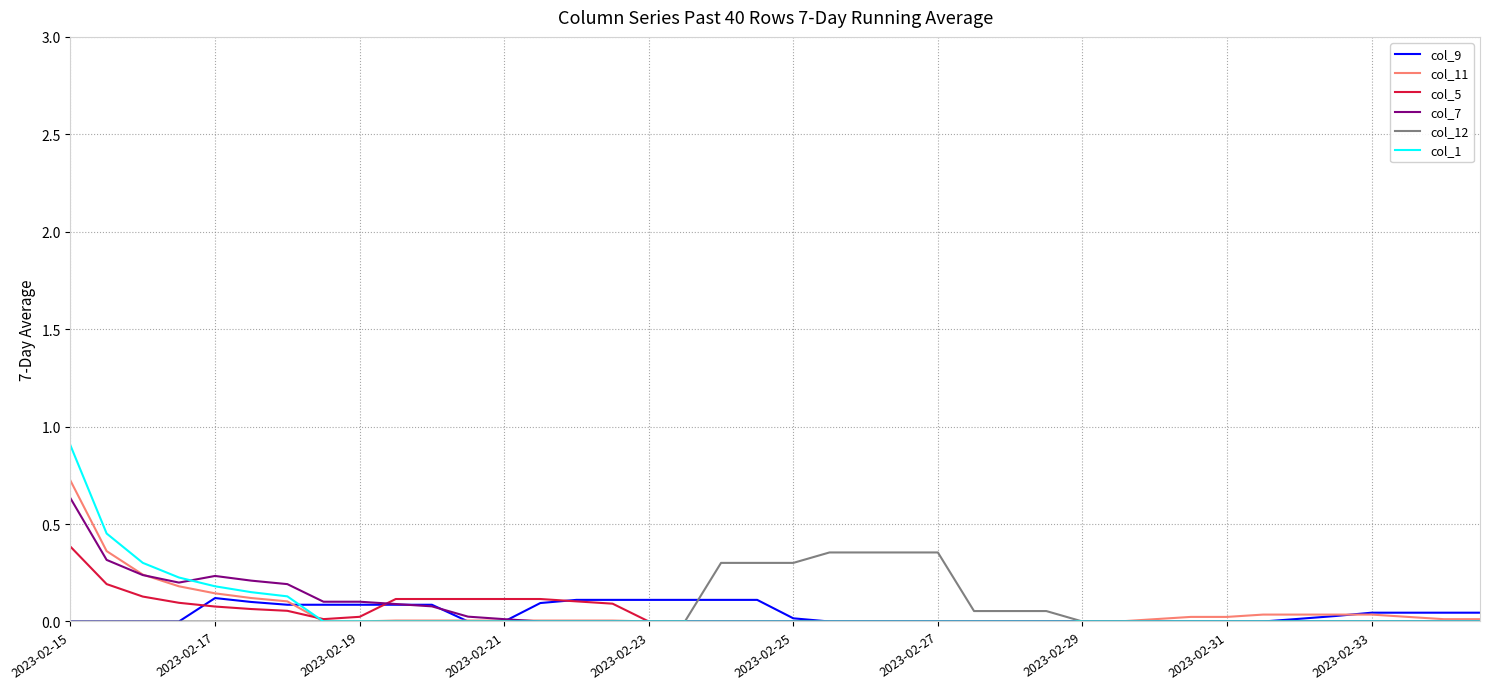

Which series has the largest range (max minus min)?

col_1